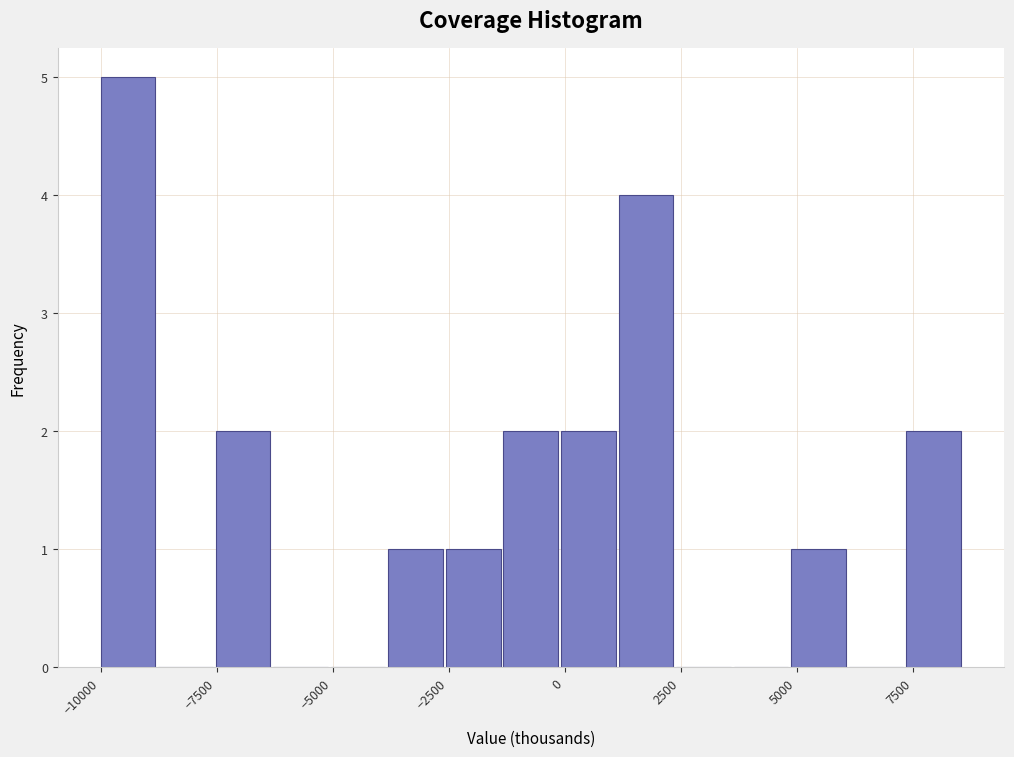

Around what value on the x-axis is the tallest bar? Give the approximate position of its centre, as read against the axis.

-9500